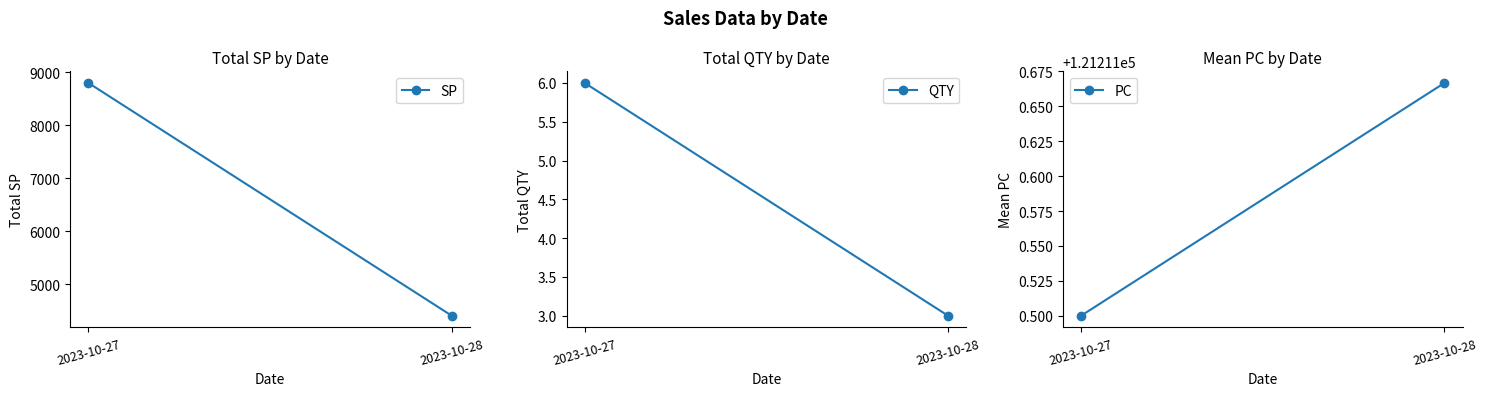

Count the number of data series in this chart.

3